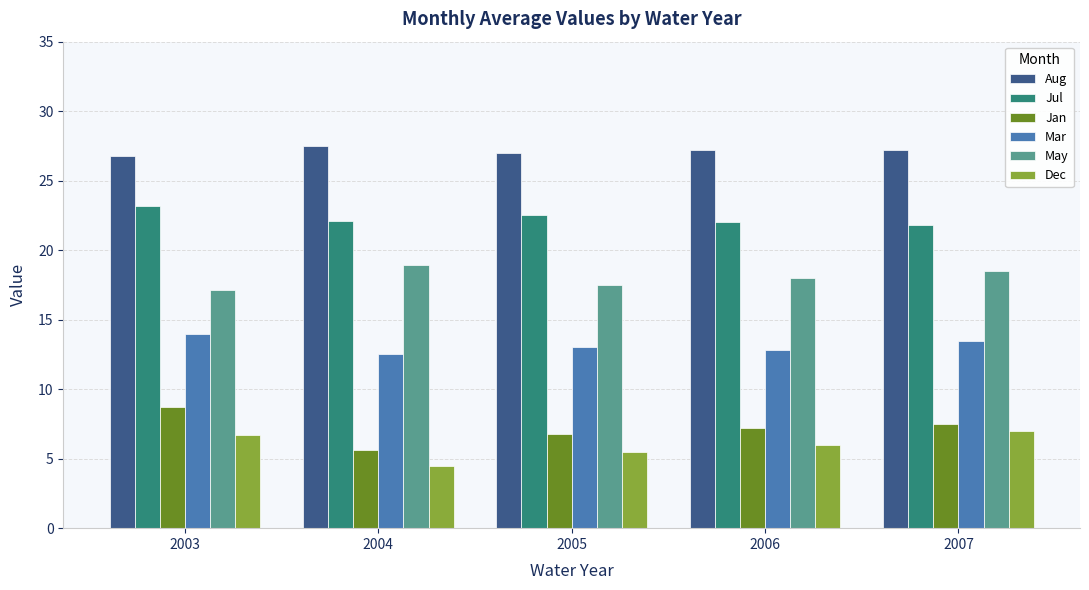

How many data points does each series have?

5